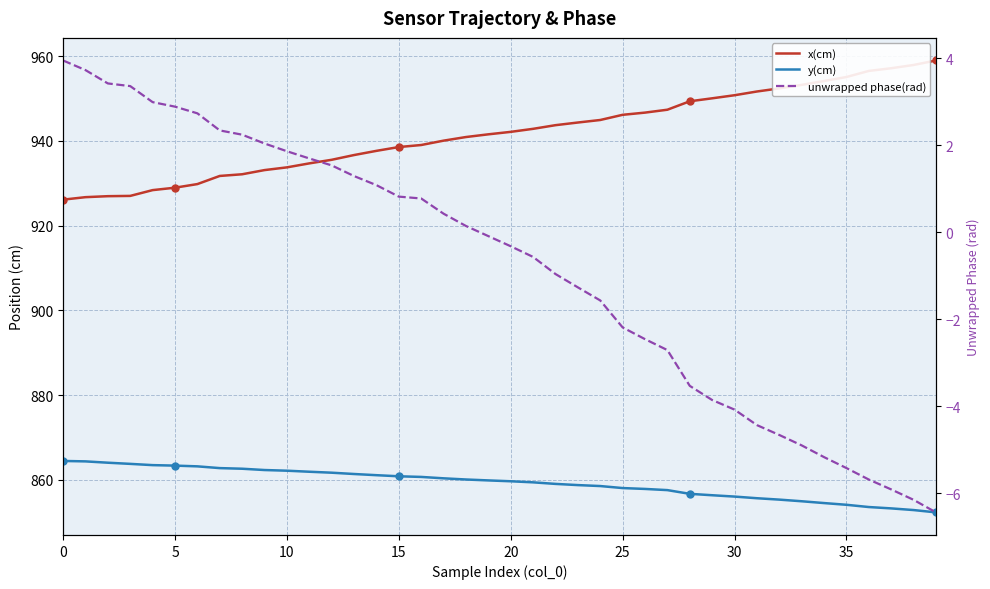

What is the value of the y(cm) point at the 35th from the left?

854.6